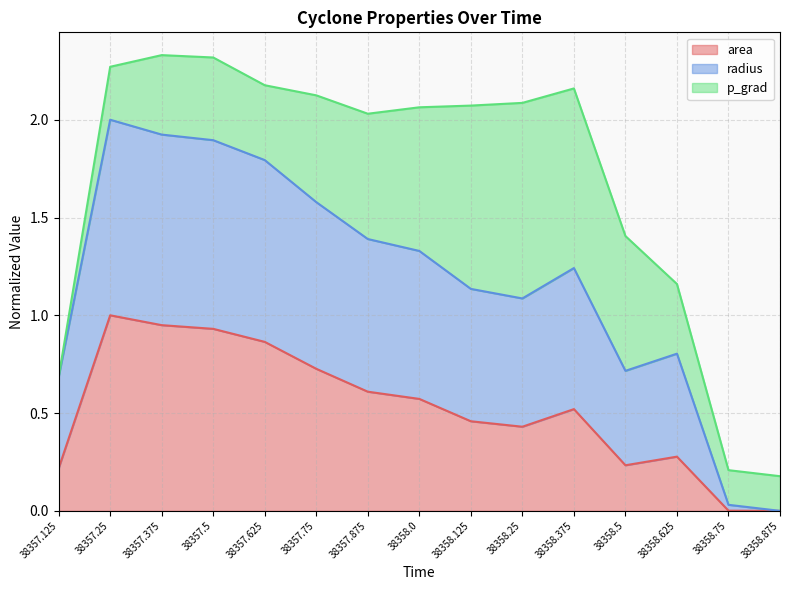

Between 38358.75 and 38358.375, which is larger?

38358.375